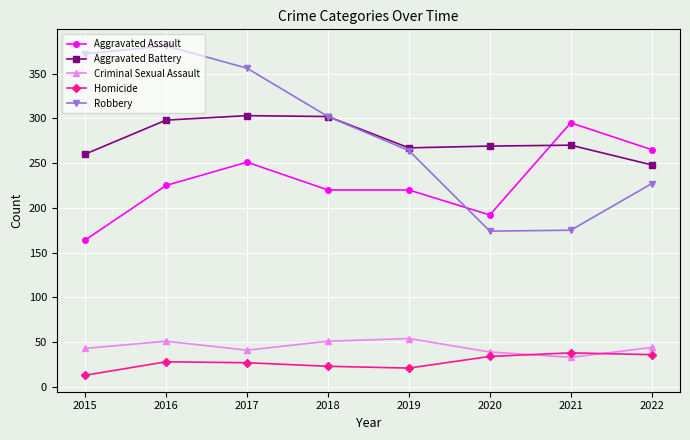

True or false: Robbery and Criminal Sexual Assault intersect in this chart.

False